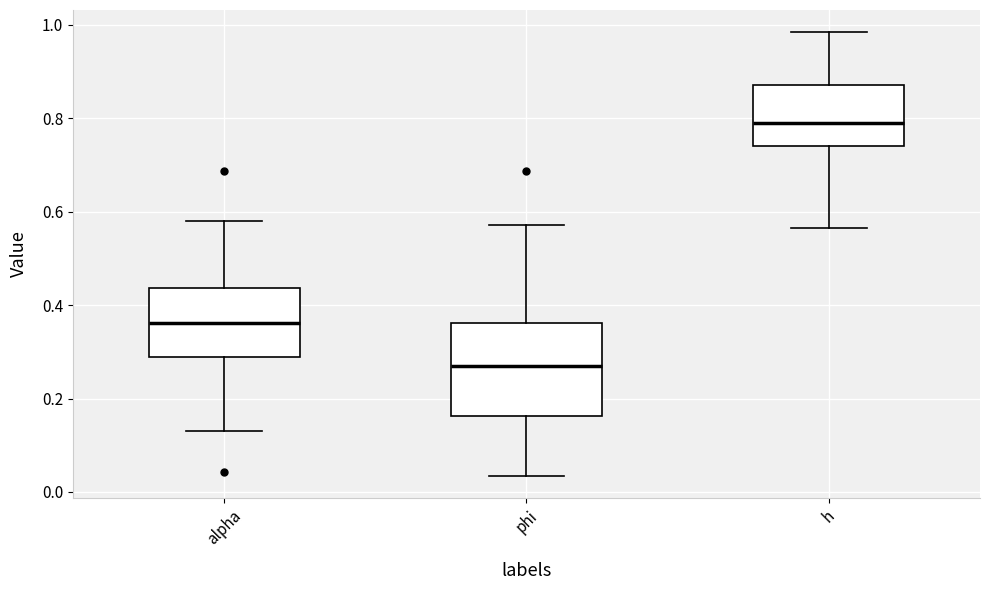

Which box has the lowest median line?

phi